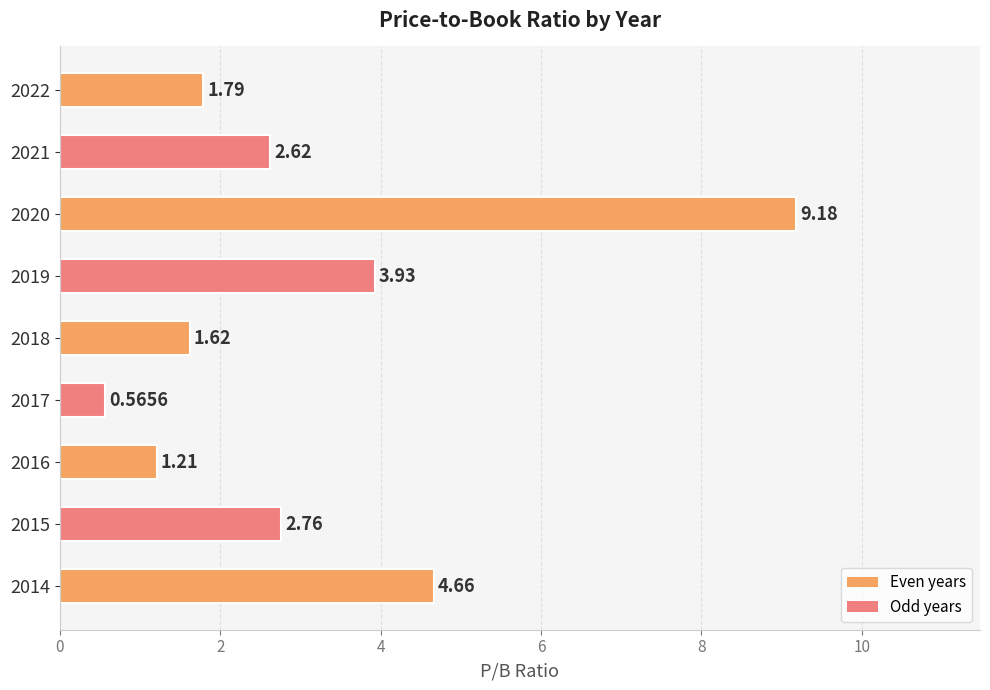

Between 2015 and 2018, which is larger?

2015